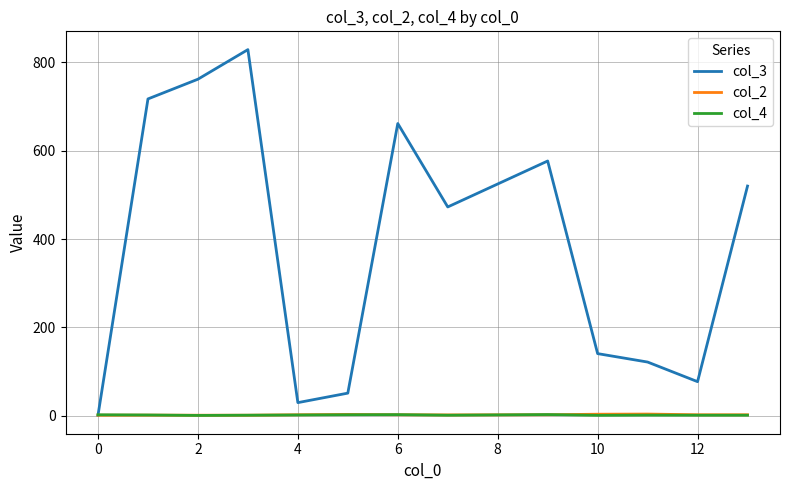

Which series has the widest spread of values?

col_3